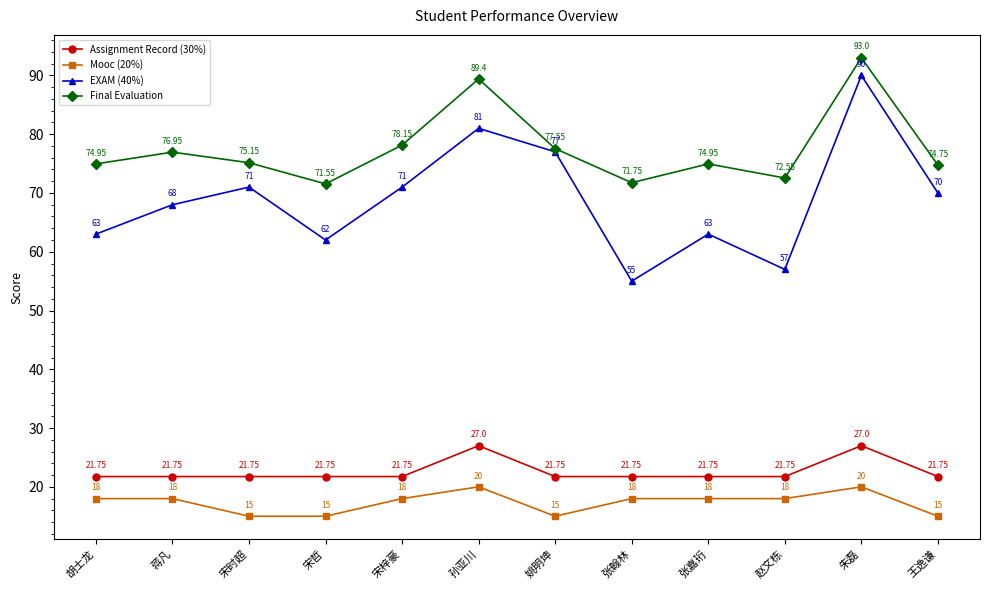

What is the maximum value for EXAM (40%)?

90.0